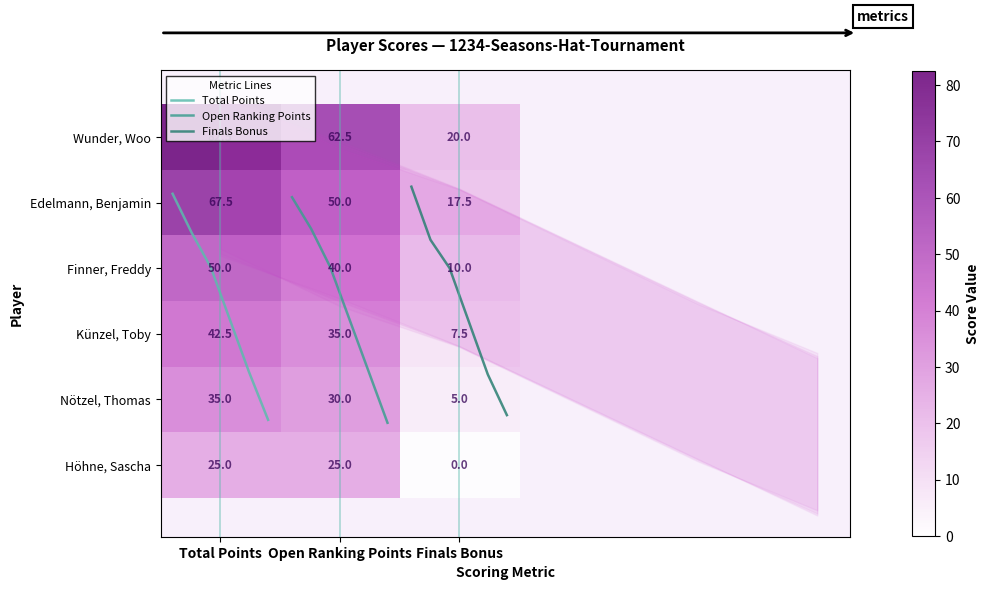

At Finals Bonus, list the series in order from smallest to largest.

Höhne, Sascha, Nötzel, Thomas, Künzel, Toby, Finner, Freddy, Edelmann, Benjamin, Wunder, Woo